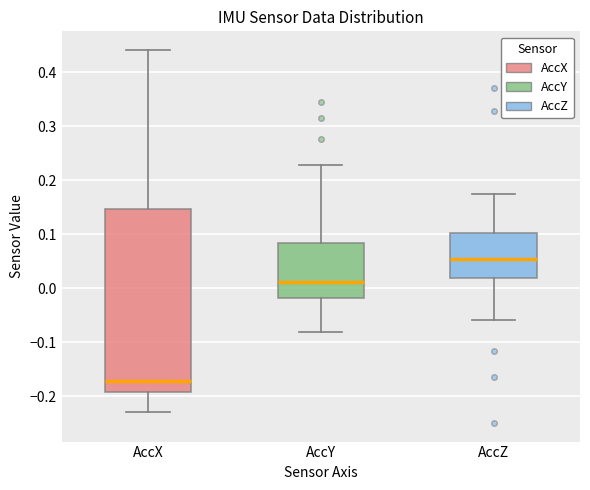

Reading left to right, transcribe this box plot: for each box, give where its median line is, the range the box spans, and where its two whiskers end, as read against the y-axis. The values are not printed on the chart, so give them approximately, as read against the axis.

AccX: median -0.17, box -0.19 to 0.15, whiskers -0.23 to 0.44
AccY: median 0.01, box -0.02 to 0.08, whiskers -0.08 to 0.23
AccZ: median 0.05, box 0.02 to 0.10, whiskers -0.06 to 0.18